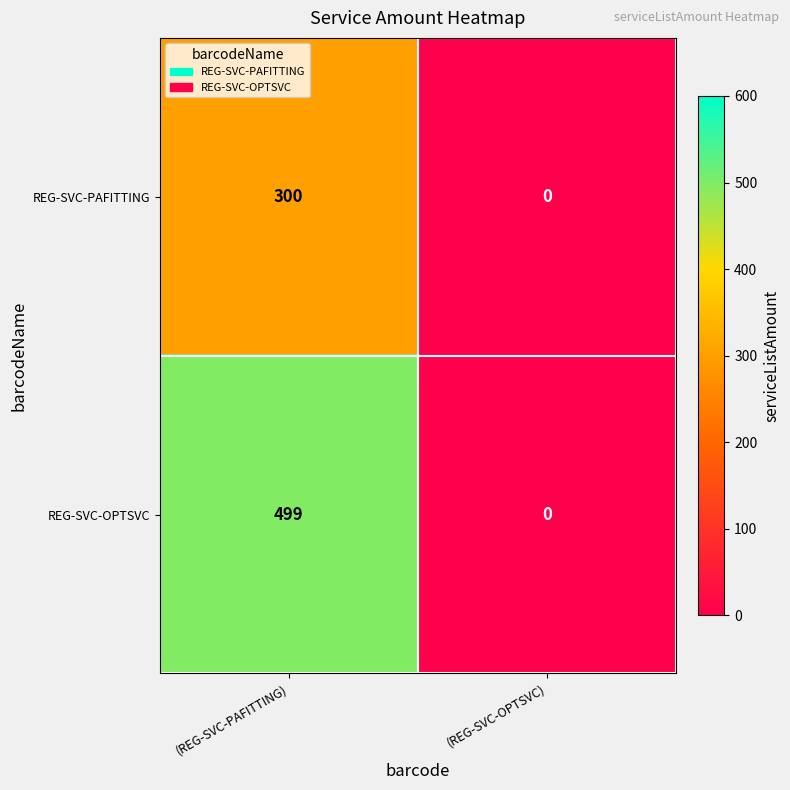

Where is REG-SVC-OPTSVC nearest to the value 249?

(REG-SVC-OPTSVC)